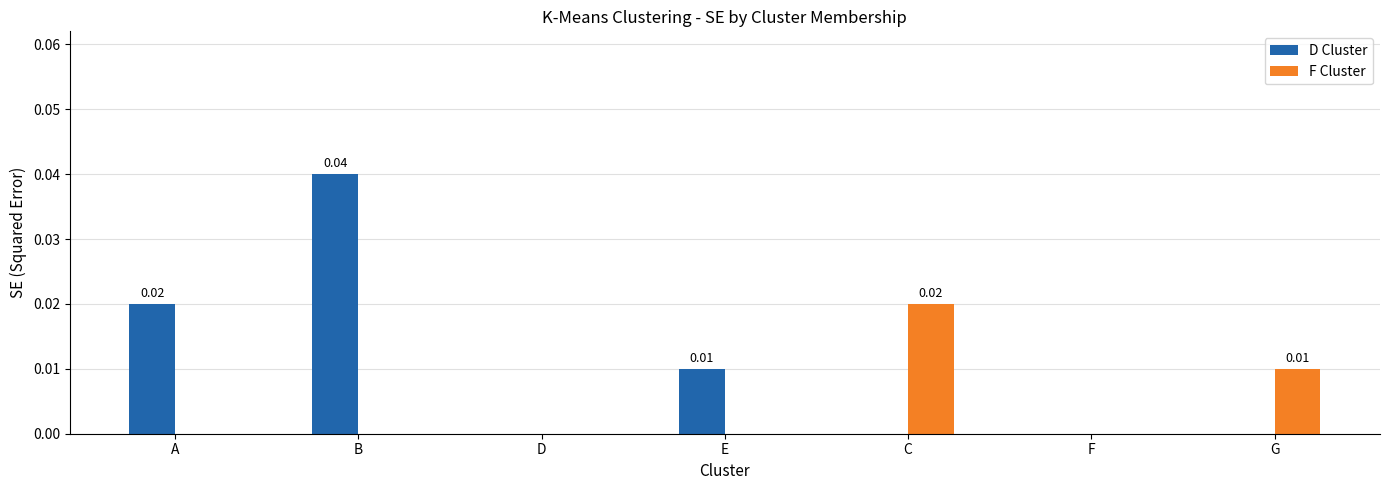

At which category does the chart reach its peak across all series?

B